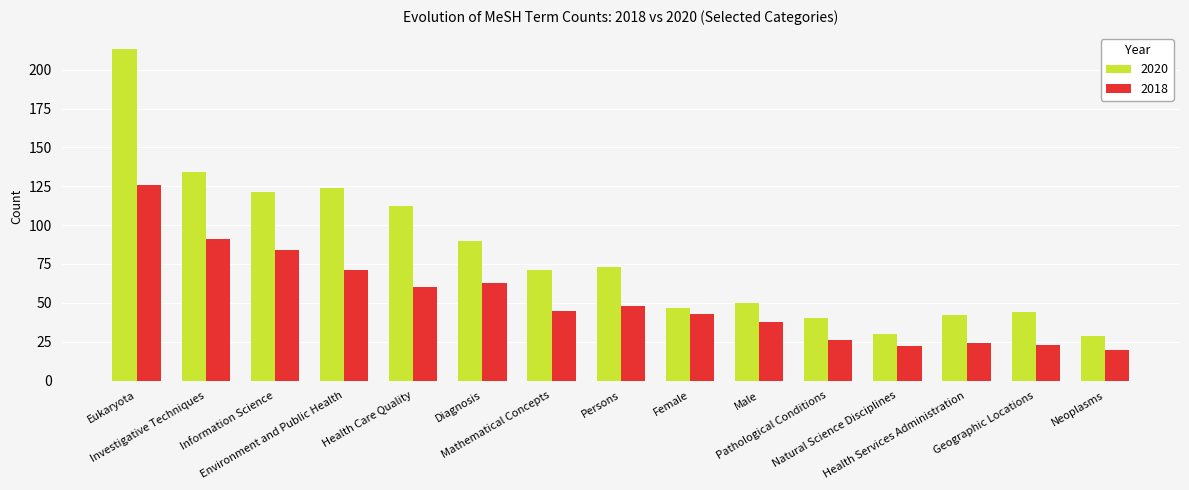

What is the sum of all 2020 values?

1220